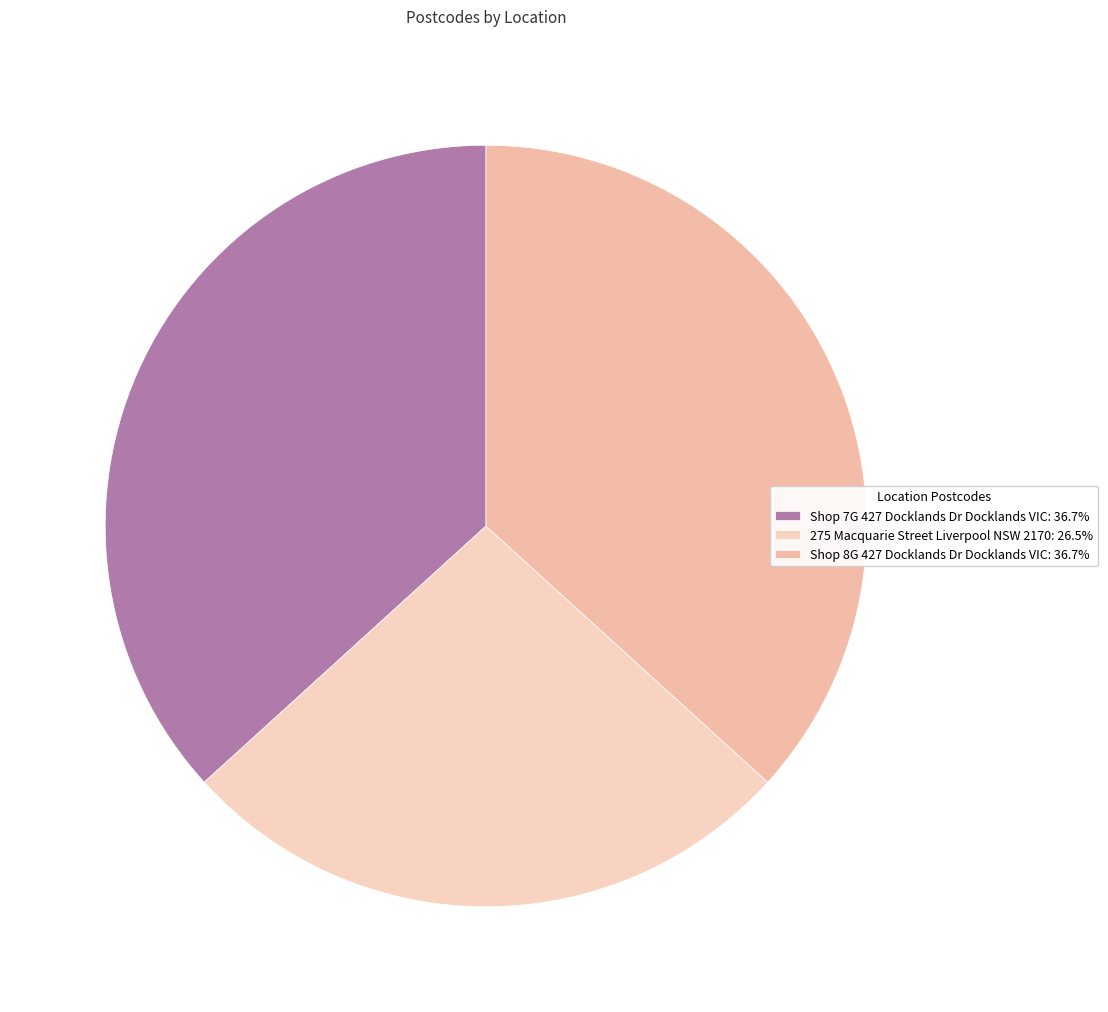

What percentage is the Shop 8G 427 Docklands Dr Docklands VIC slice, to the nearest percent?

37%